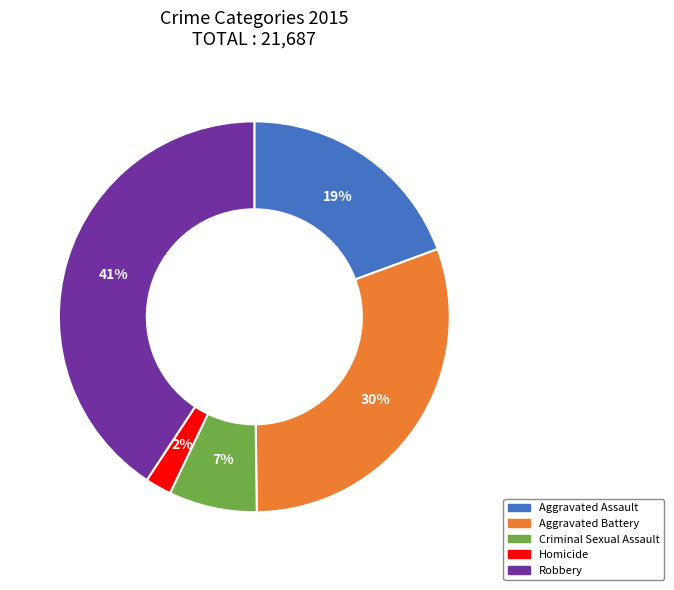

To the nearest percent, what is the average slice percentage?

20%